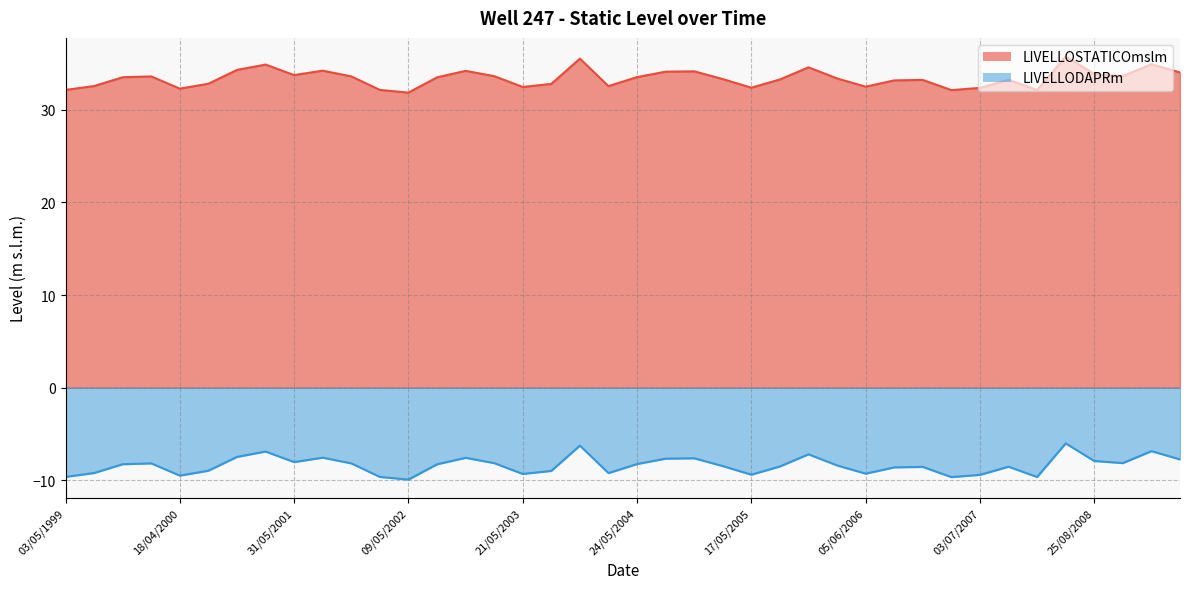

True or false: LIVELLOSTATICOmslm has a value of 14.6 at 04/12/2006.

False